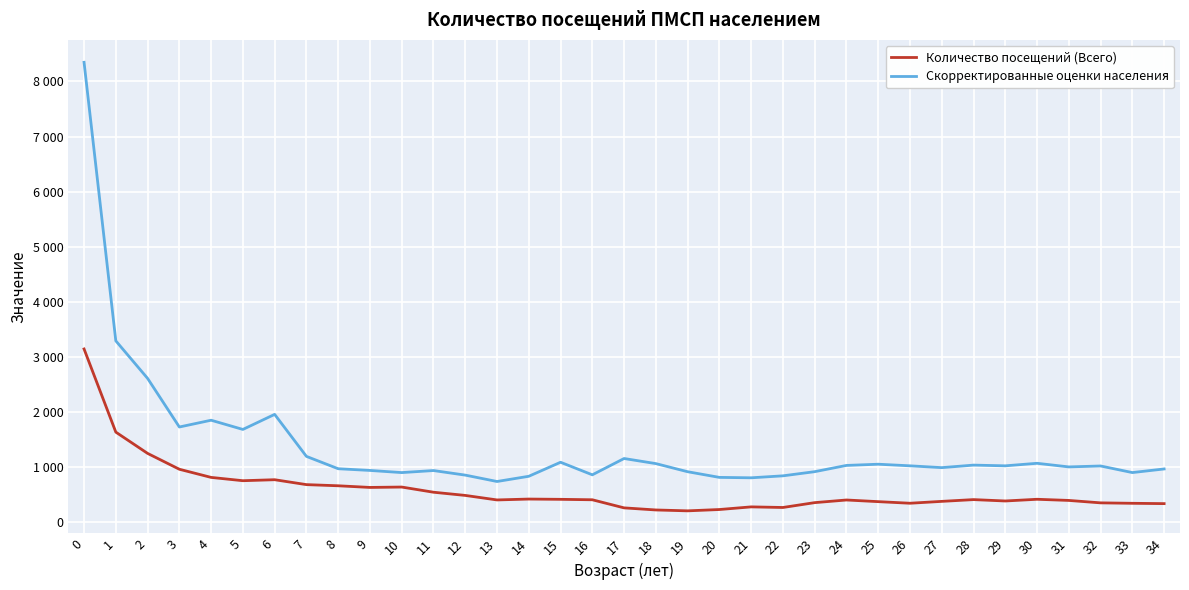

What are all the series names shown in the legend?

Количество посещений (Всего), Скорректированные оценки населения